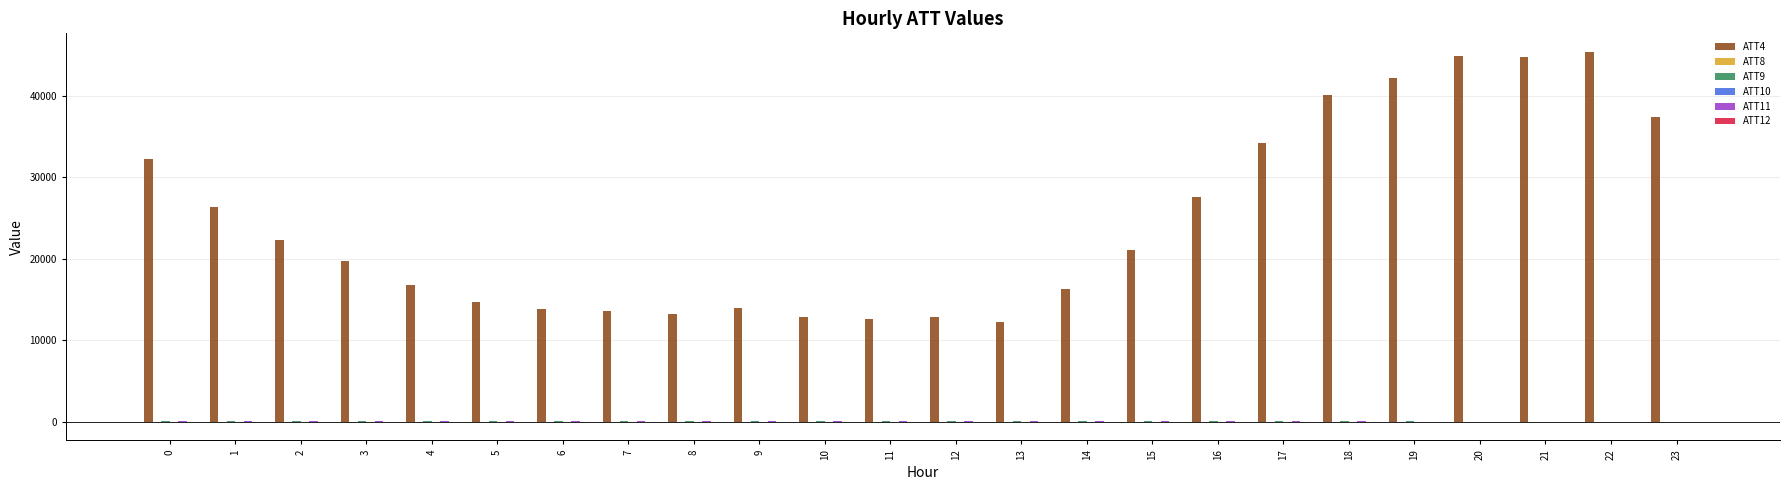

Which series has the largest total across all categories?

ATT4